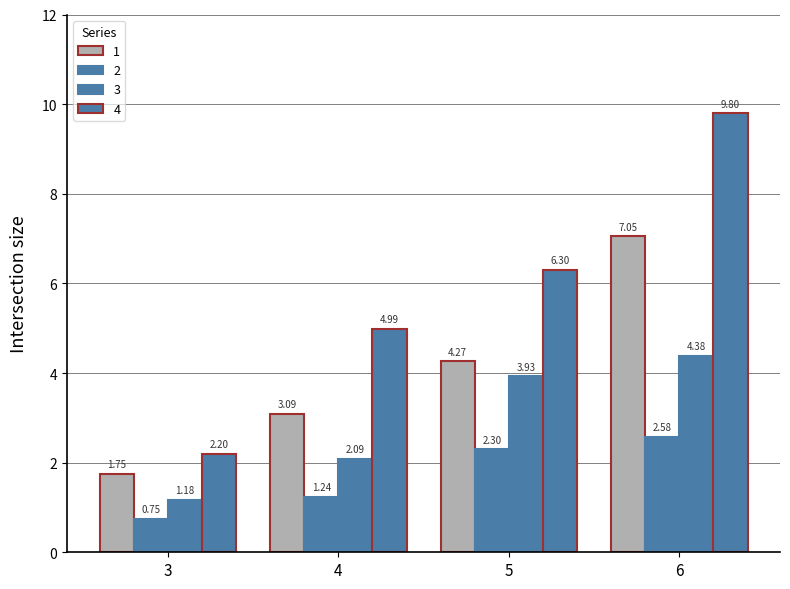

How many categories are shown in the chart?

4